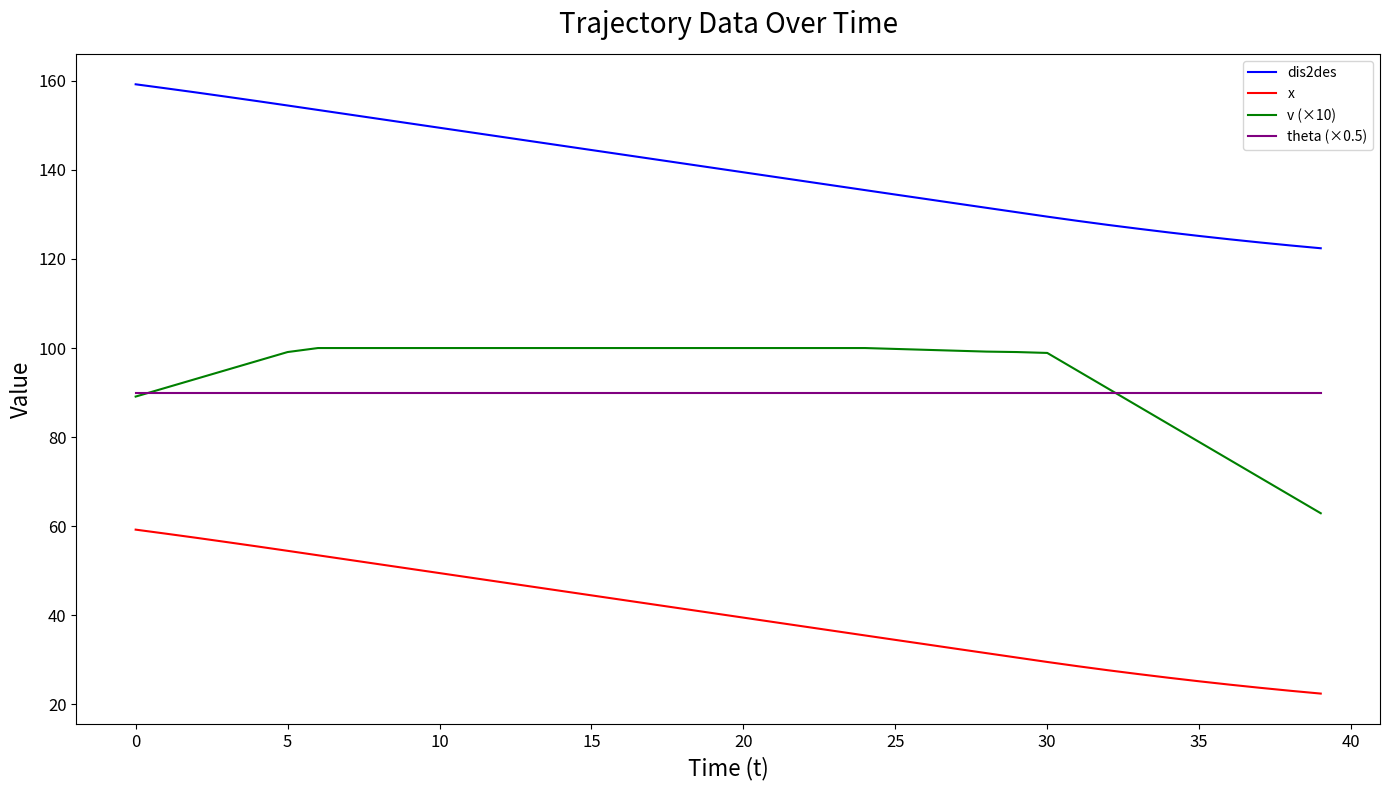

True or false: x and dis2des cross at least once.

False